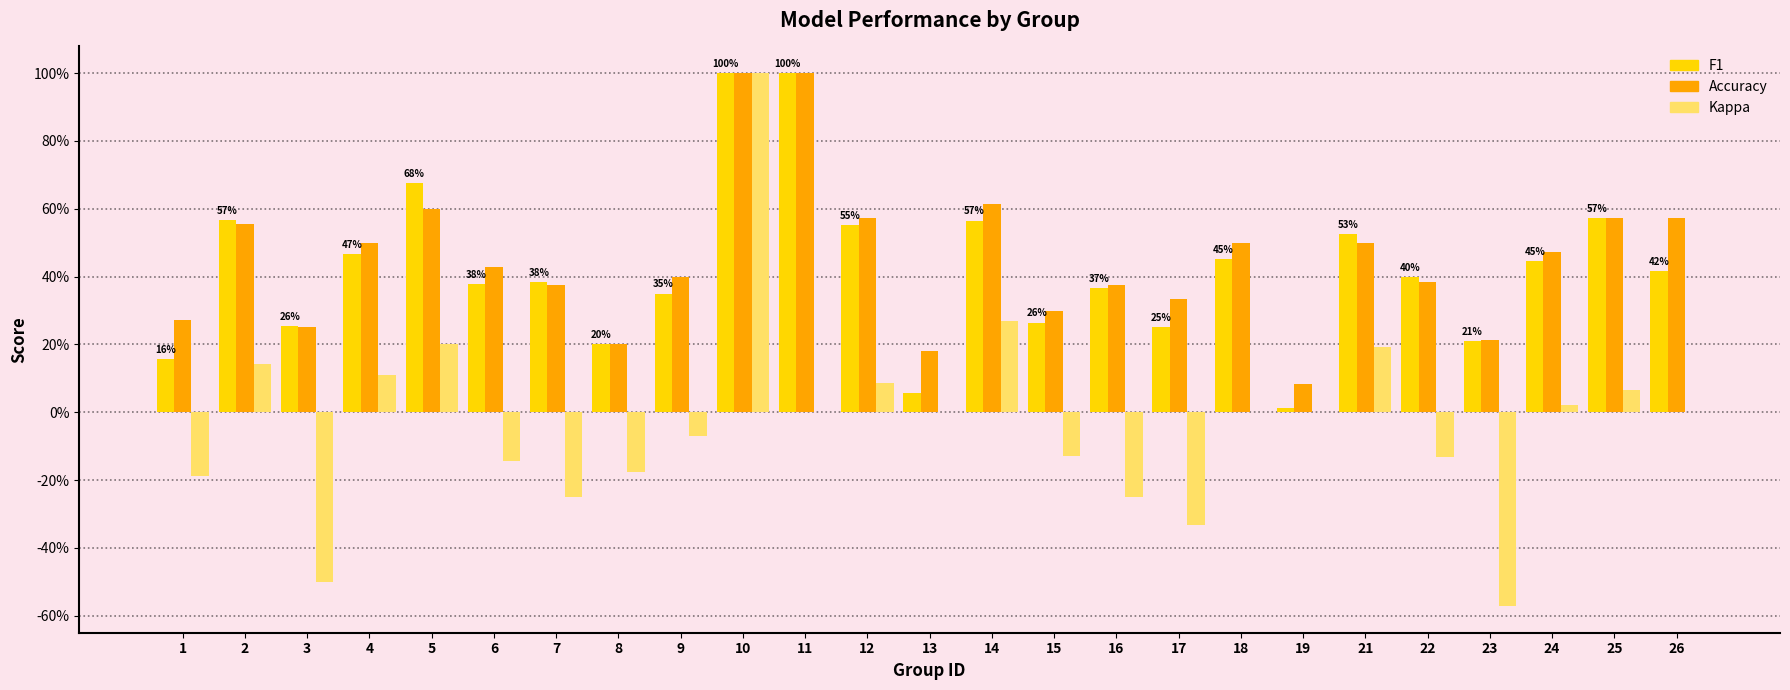

True or false: kappa has a value of 0.2 at 12.

False